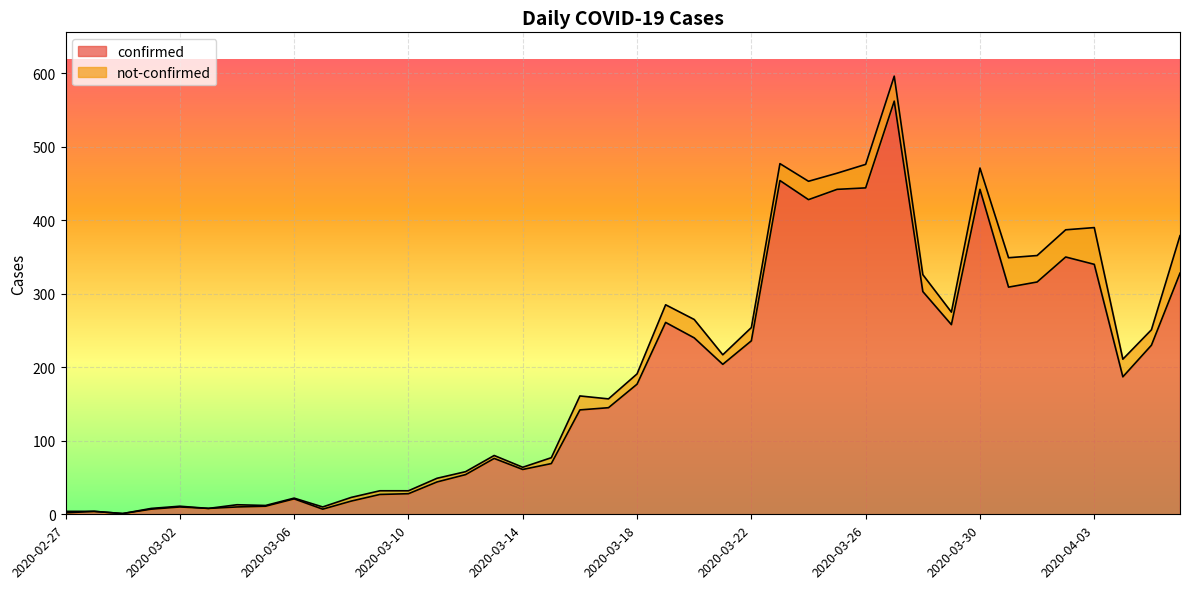

How many lines are shown in the chart?

2